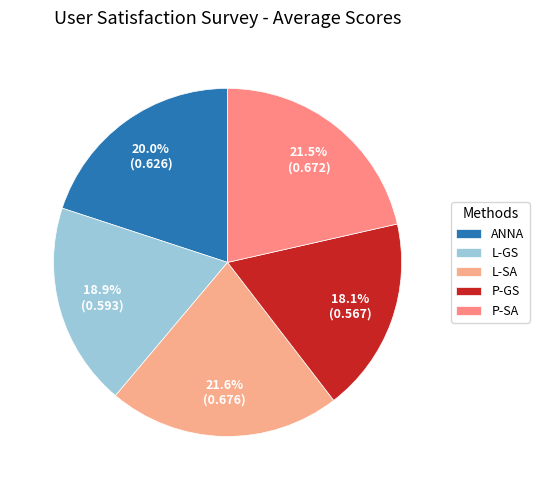

Is there a majority slice in this chart?

No